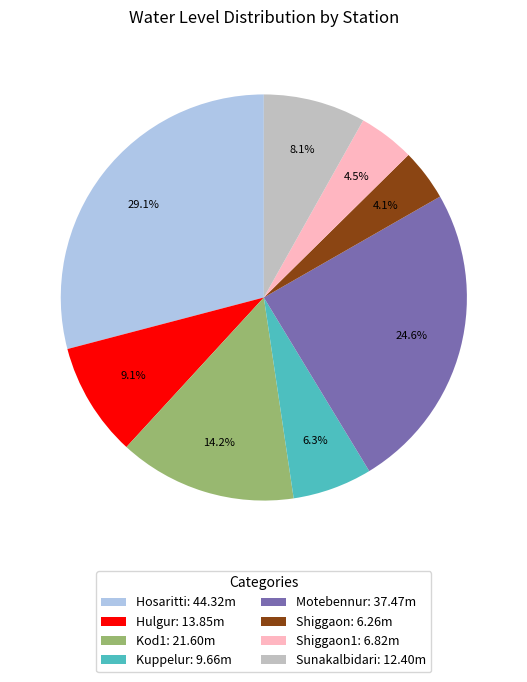

Which slice is the largest?

Hosaritti: 44.32m